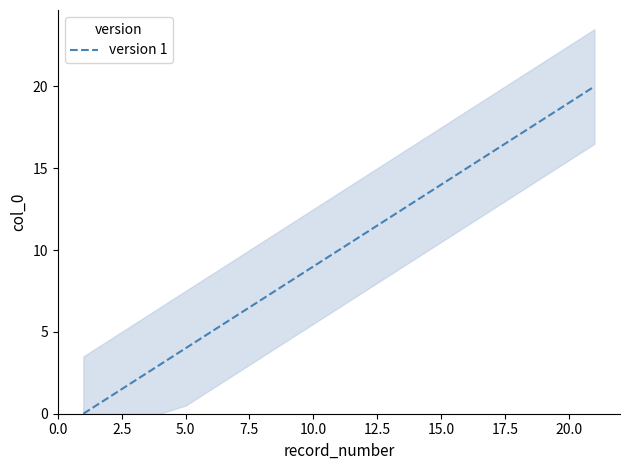

How many values are above zero?

20